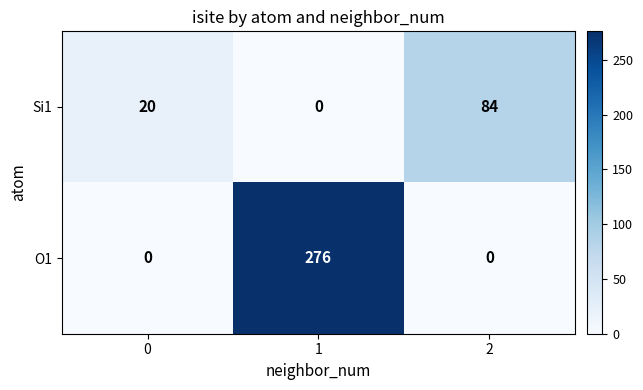

At 2, list the series in order from largest to smallest.

Si1, O1